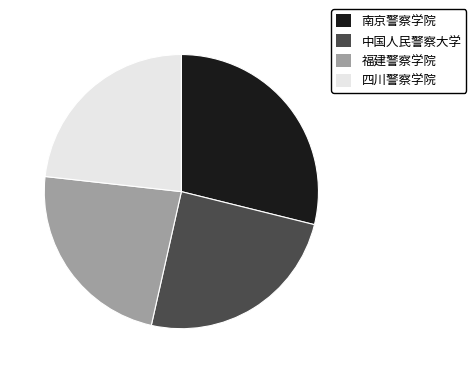

Combined, do 四川警察学院 and 福建警察学院 account for over 50%?

No